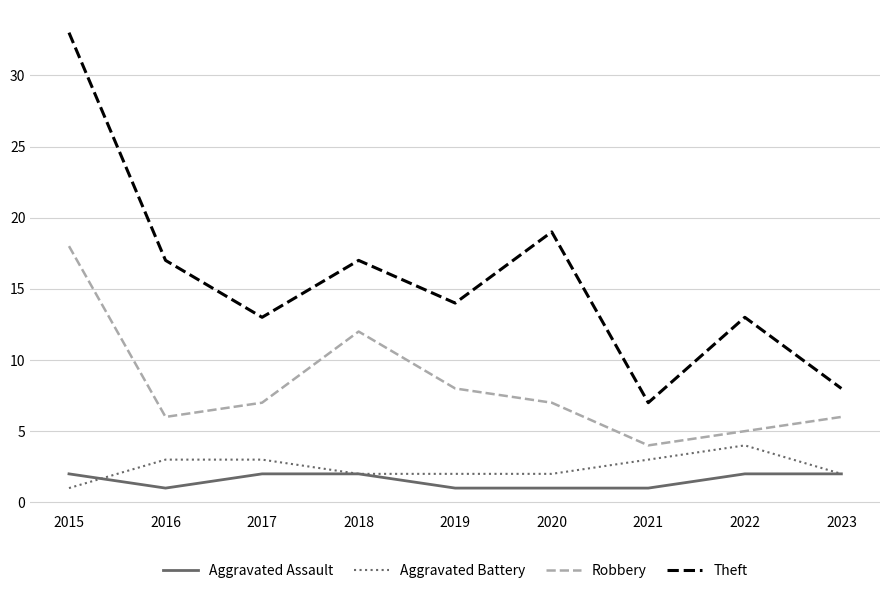

Which category has the highest value across all series?

2015